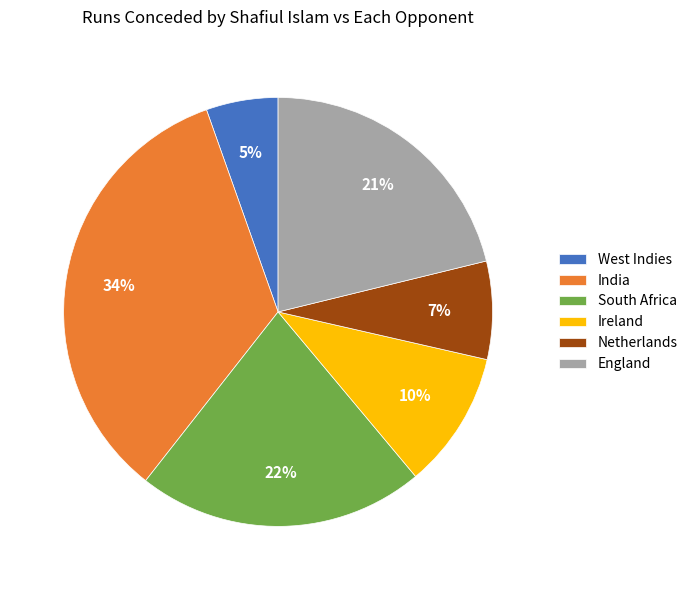

The Netherlands slice represents 7% of the pie. True or false?

True